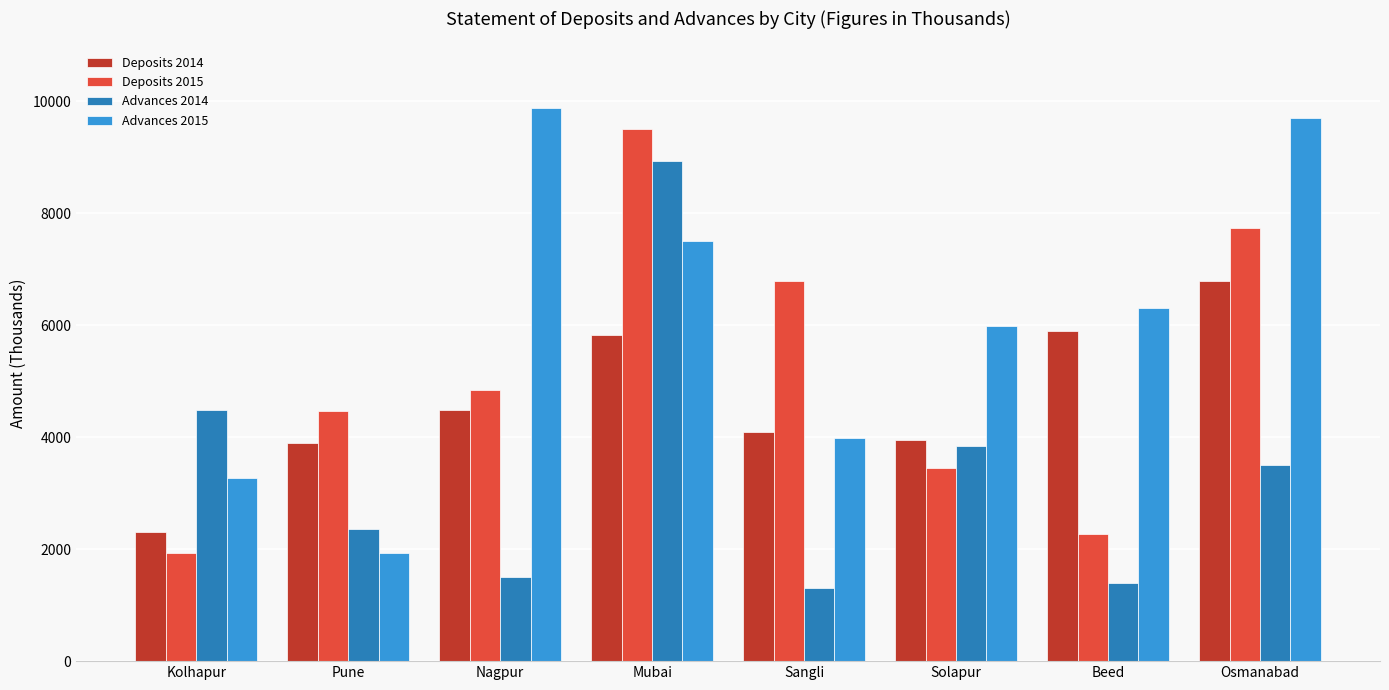

Where is Advances 2014 nearest to the value 5125?

Kolhapur